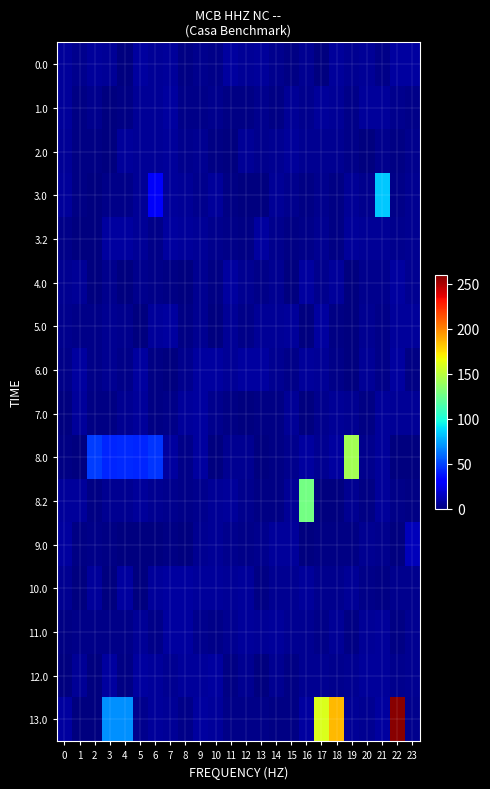

Reading right to left, transcribe all the data shown in this chart.

0.0: 23=7.1	22=7.8	21=2.8	20=6.1	19=5.1	18=6.6	17=0.5	16=4.4	15=1.8	14=3.5	13=6.6	12=5.2	11=7.4	10=3.0	9=3.6	8=1.0	7=6.3	6=6.1	5=7.8	4=0.8	3=5.6	2=6.9	1=3.5	0=6.2
1.0: 23=2.3	22=3.1	21=6.4	20=6.7	19=2.5	18=5.6	17=6.7	16=3.5	15=5.4	14=1.8	13=3.8	12=1.0	11=1.5	10=3.8	9=3.0	8=2.6	7=7.7	6=6.0	5=5.5	4=1.2	3=0.4	2=3.7	1=1.6	0=6.2
2.0: 23=3.3	22=1.7	21=3.5	20=0.2	19=2.4	18=4.5	17=4.4	16=5.1	15=6.1	14=4.5	13=3.8	12=5.3	11=0.9	10=1.1	9=4.5	8=3.7	7=6.2	6=5.6	5=5.3	4=6.3	3=0.1	2=1.6	1=1.1	0=5.5
3.0: 23=5.0	22=2.4	21=83.6	20=3.6	19=5.6	18=1.2	17=4.0	16=1.3	15=3.7	14=5.8	13=0.7	12=0.2	11=1.3	10=6.5	9=3.3	8=5.3	7=6.3	6=28.0	5=5.3	4=2.3	3=2.3	2=0.5	1=1.9	0=6.8
3.2: 23=5.0	22=3.5	21=5.8	20=6.1	19=6.9	18=1.4	17=4.6	16=2.4	15=1.6	14=3.6	13=7.2	12=1.9	11=2.2	10=3.6	9=5.7	8=6.2	7=7.8	6=2.1	5=5.6	4=7.3	3=7.7	2=0.9	1=0.7	0=2.9
4.0: 23=4.6	22=7.5	21=3.9	20=3.9	19=0.7	18=6.3	17=3.9	16=7.7	15=0.2	14=4.7	13=2.8	12=4.6	11=7.4	10=1.4	9=4.7	8=0.8	7=1.2	6=2.6	5=4.0	4=0.3	3=3.3	2=0.7	1=5.2	0=4.7
5.0: 23=6.5	22=6.6	21=3.0	20=4.4	19=0.3	18=1.8	17=7.3	16=0.9	15=6.1	14=5.8	13=5.3	12=2.2	11=5.4	10=0.9	9=4.4	8=1.1	7=7.2	6=6.6	5=0.2	4=3.5	3=4.2	2=2.7	1=2.1	0=3.8
6.0: 23=1.9	22=7.5	21=2.1	20=6.0	19=0.8	18=3.0	17=5.3	16=6.2	15=2.5	14=4.2	13=7.1	12=7.1	11=6.0	10=7.1	9=7.9	8=3.5	7=0.4	6=1.3	5=7.5	4=2.0	3=4.1	2=2.3	1=7.6	0=2.5
7.0: 23=5.9	22=5.7	21=6.4	20=1.6	19=4.6	18=5.6	17=4.1	16=1.0	15=5.4	14=1.1	13=1.8	12=0.1	11=1.2	10=4.0	9=7.8	8=6.2	7=2.5	6=1.6	5=7.0	4=4.8	3=1.4	2=1.2	1=6.6	0=1.0
8.0: 23=0.9	22=0.1	21=6.3	20=3.7	19=142.2	18=7.5	17=4.8	16=7.7	15=3.4	14=1.1	13=0.8	12=5.1	11=4.4	10=0.2	9=7.4	8=2.3	7=7.6	6=46.0	5=41.8	4=42.9	3=42.4	2=48.3	1=1.0	0=1.0
8.2: 23=1.2	22=2.5	21=6.6	20=1.2	19=4.8	18=0.5	17=0.4	16=127.9	15=6.0	14=1.9	13=2.0	12=3.6	11=6.9	10=5.2	9=3.4	8=3.0	7=3.3	6=4.8	5=6.9	4=4.8	3=4.2	2=1.9	1=6.4	0=6.6
9.0: 23=13.6	22=0.4	21=3.3	20=4.6	19=2.0	18=1.9	17=1.5	16=0.3	15=6.8	14=7.0	13=4.0	12=2.5	11=3.1	10=5.4	9=4.7	8=0.4	7=1.4	6=0.4	5=0.2	4=0.9	3=1.2	2=2.3	1=1.3	0=7.4
10.0: 23=3.3	22=3.8	21=1.1	20=2.1	19=5.1	18=3.1	17=3.7	16=6.9	15=4.1	14=4.3	13=1.1	12=6.2	11=5.1	10=6.2	9=6.4	8=7.8	7=7.2	6=6.7	5=0.8	4=7.4	3=0.4	2=6.7	1=0.8	0=4.2
11.0: 23=4.9	22=1.1	21=6.9	20=5.6	19=1.6	18=5.9	17=2.3	16=5.1	15=4.3	14=6.4	13=5.2	12=6.8	11=4.3	10=2.6	9=3.8	8=7.3	7=7.6	6=2.4	5=5.5	4=3.0	3=2.6	2=2.9	1=2.9	0=1.9
12.0: 23=4.8	22=3.9	21=6.4	20=6.1	19=4.2	18=3.7	17=4.6	16=4.5	15=1.4	14=4.9	13=0.8	12=4.7	11=2.0	10=7.6	9=6.4	8=6.3	7=4.7	6=6.4	5=7.7	4=1.1	3=7.5	2=0.7	1=5.8	0=0.8
13.0: 23=3.8	22=257.3	21=7.5	20=4.4	19=5.8	18=185.2	17=159.8	16=7.5	15=1.2	14=1.3	13=2.5	12=2.9	11=2.2	10=6.1	9=7.2	8=2.7	7=5.4	6=6.2	5=3.3	4=69.9	3=69.4	2=0.9	1=1.0	0=7.4